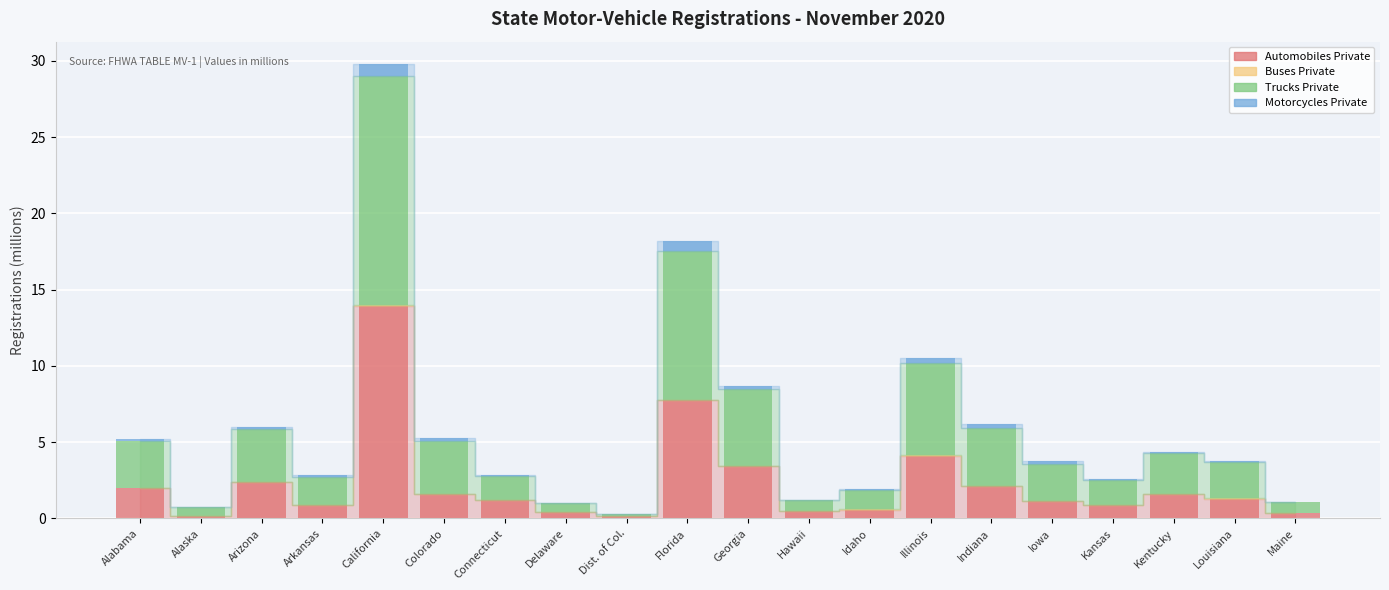

At which category is the sum across all series the highest?

California